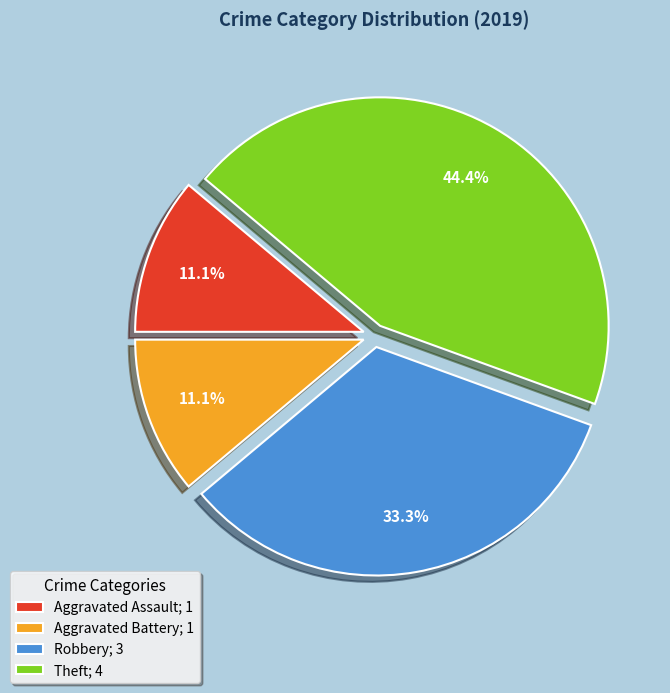

The Aggravated Assault slice represents 20% of the pie. True or false?

False